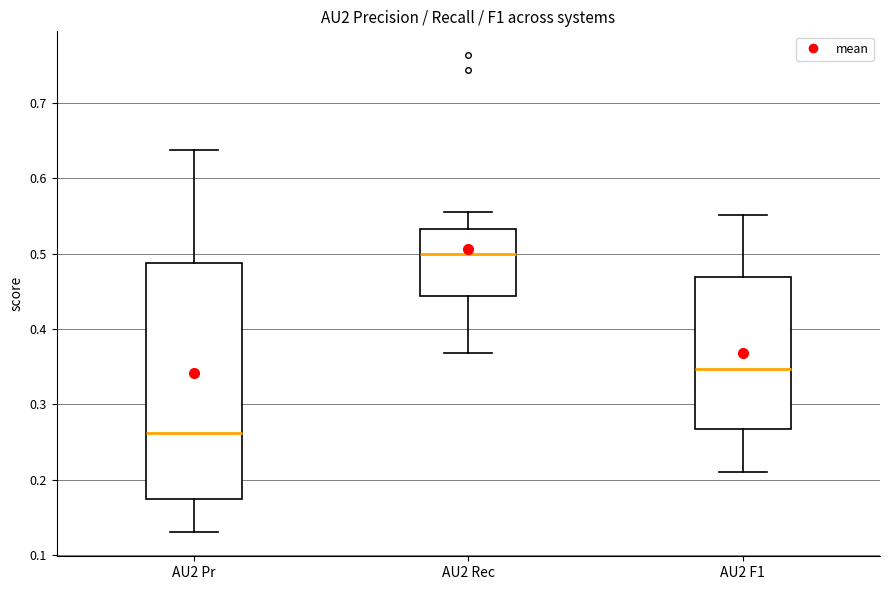

Where does the upper whisker of the box for AU2 Pr end on the y-axis? The values are not printed on the chart, so give them approximately, as read against the axis.

0.64